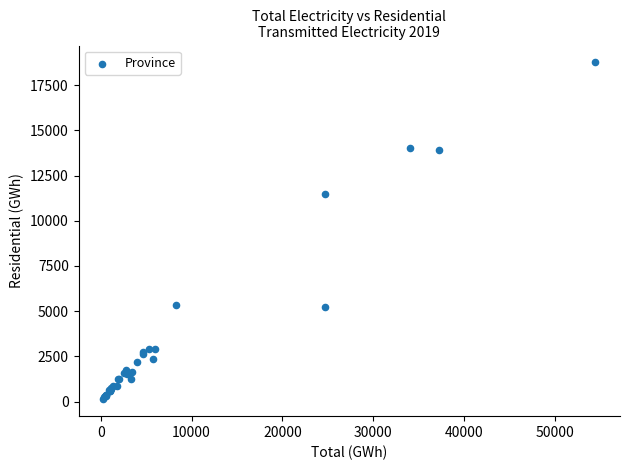

What Y value in the scatter plot is closest to 9442?

11475.1